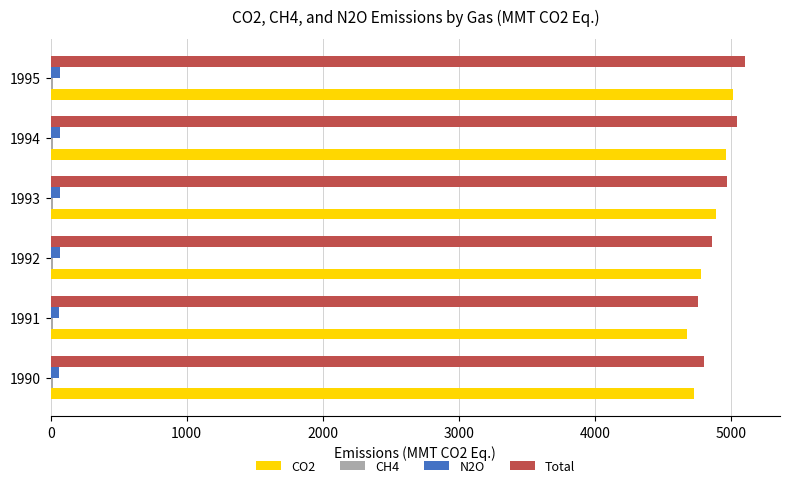

Which series has the widest spread of values?

Total